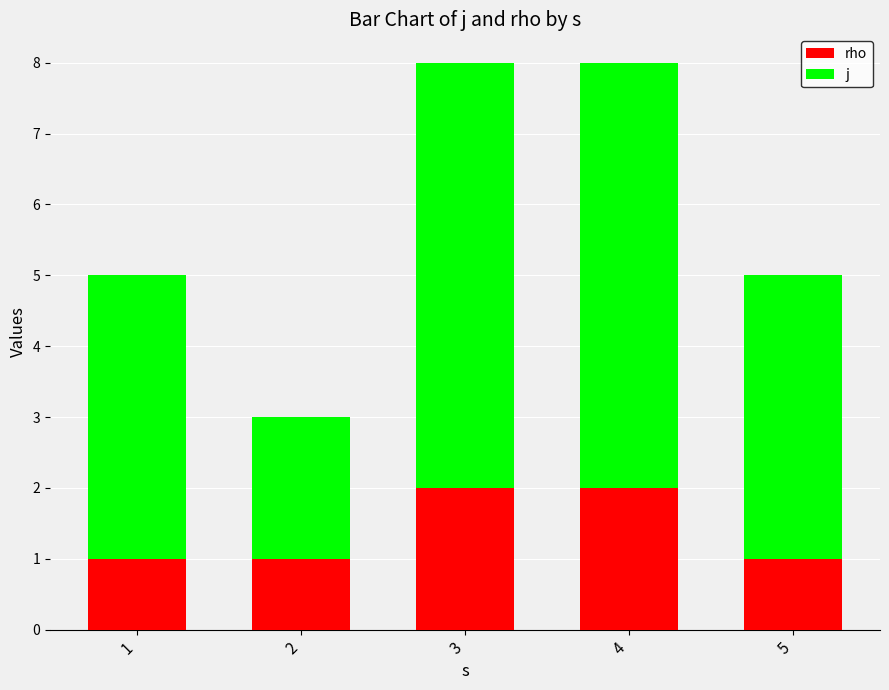

The value of rho at 4 is 1. True or false?

False